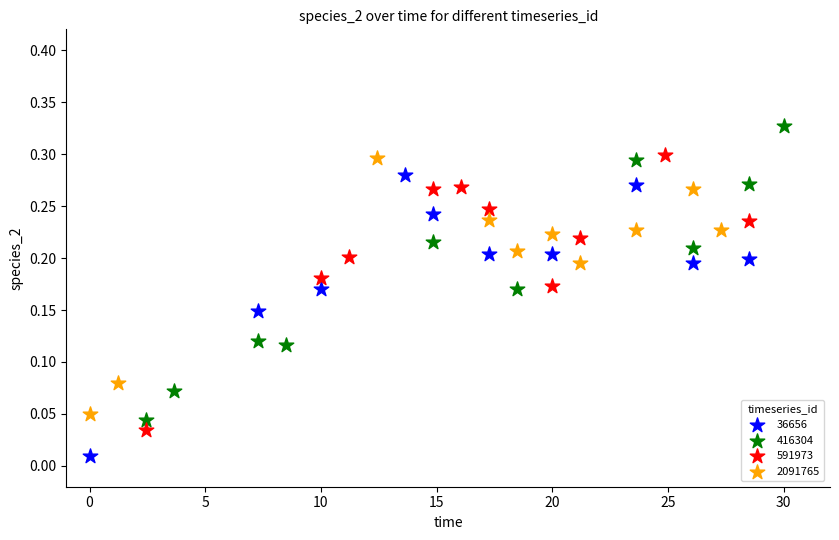

Which series reaches the minimum Y coordinate?

36656